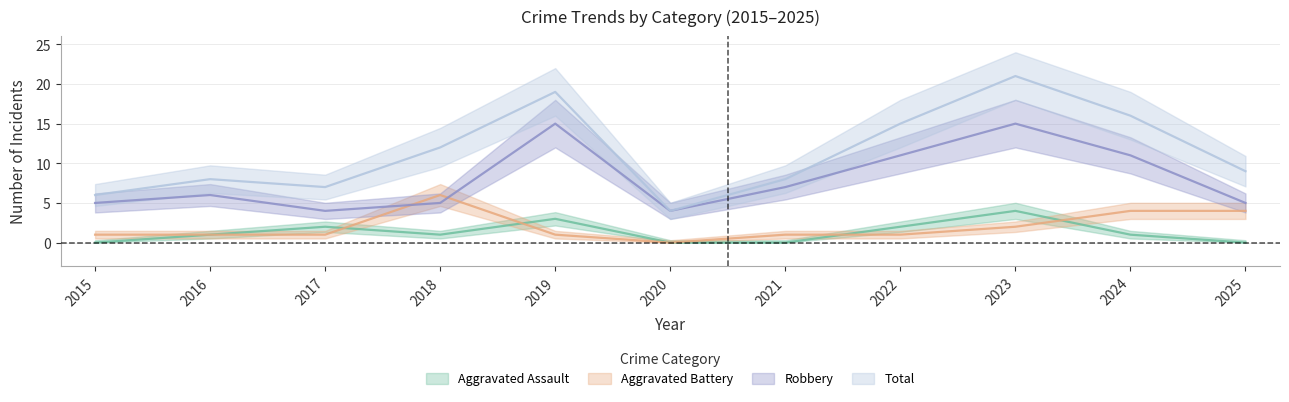

What is the spread (max minus min) of values at 2019?

18